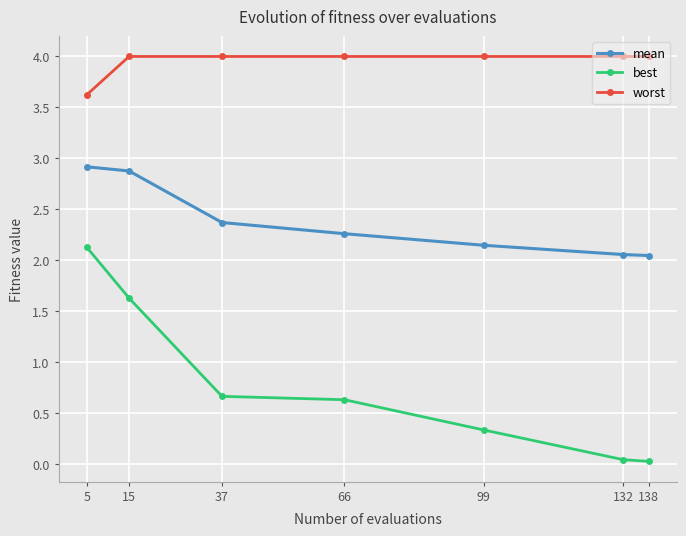

True or false: worst and mean intersect in this chart.

False